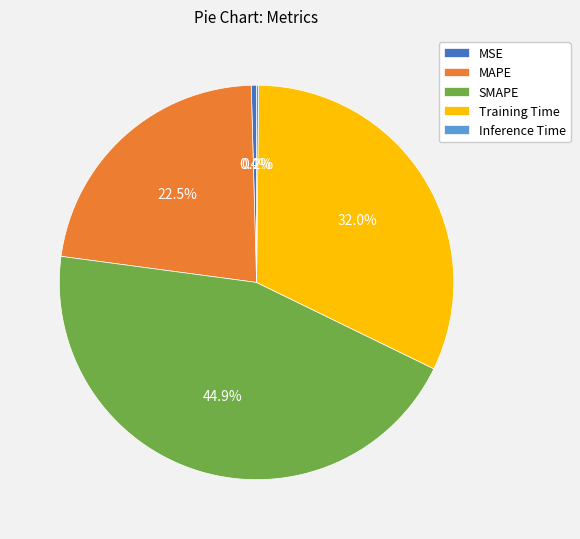

Between MAPE and MSE, which is larger?

MAPE